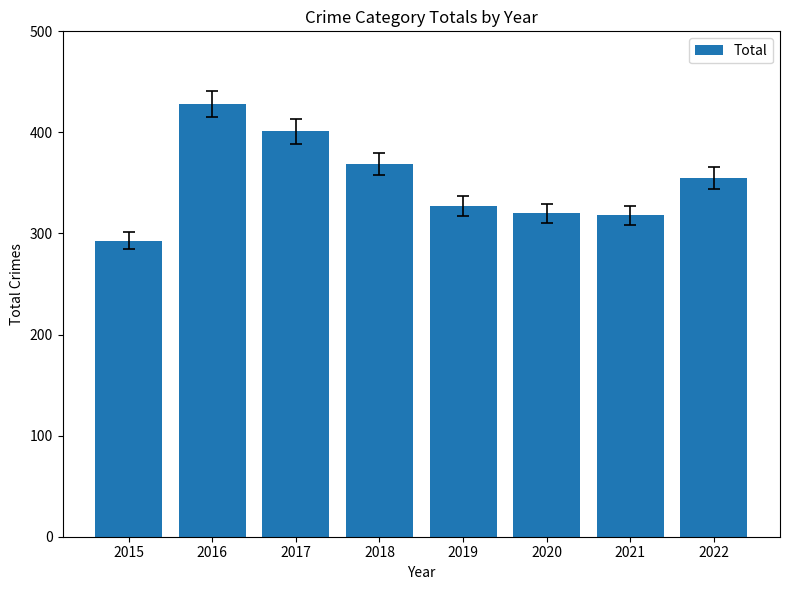

What is the greatest value displayed?

428